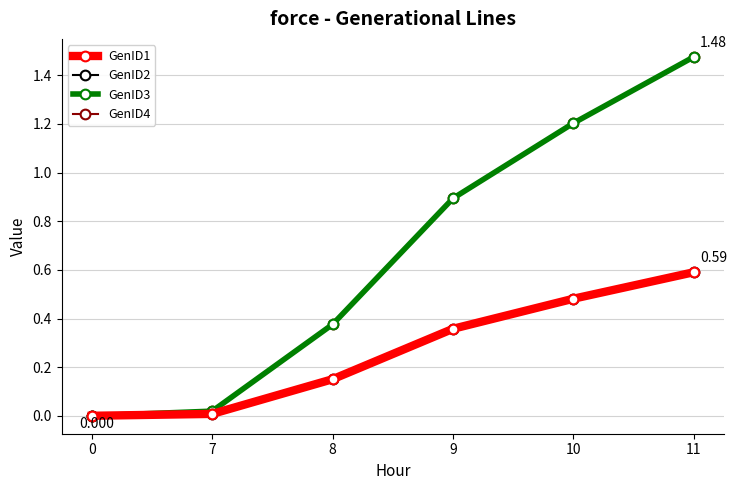

Does the chart have visible grid lines?

Yes